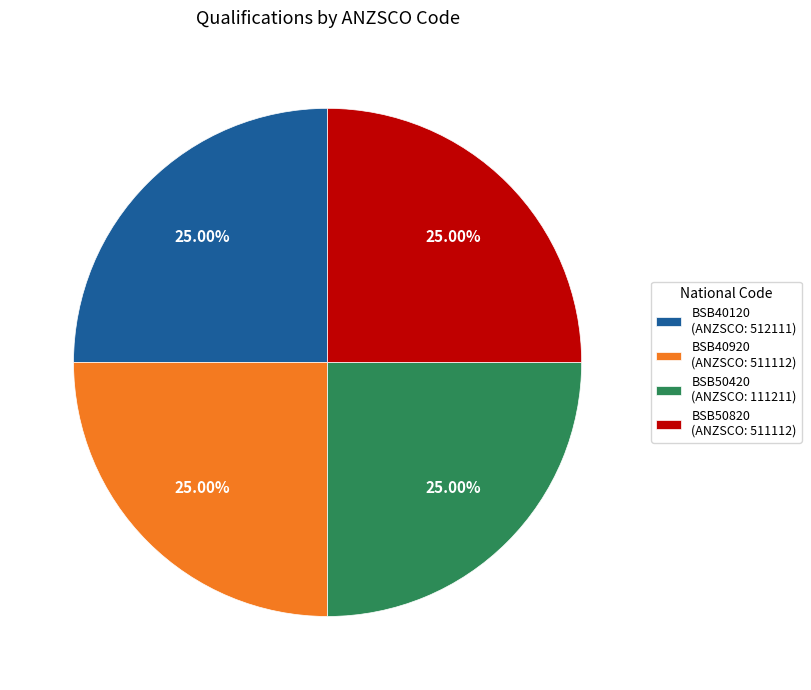

To the nearest percent, what portion does BSB50820 represent?

25%